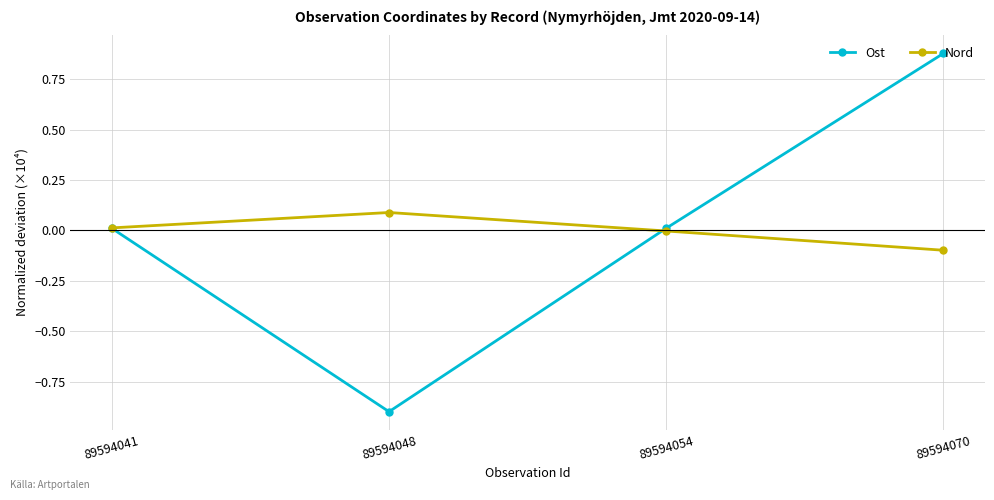

At which category is the sum across all series the highest?

89594070